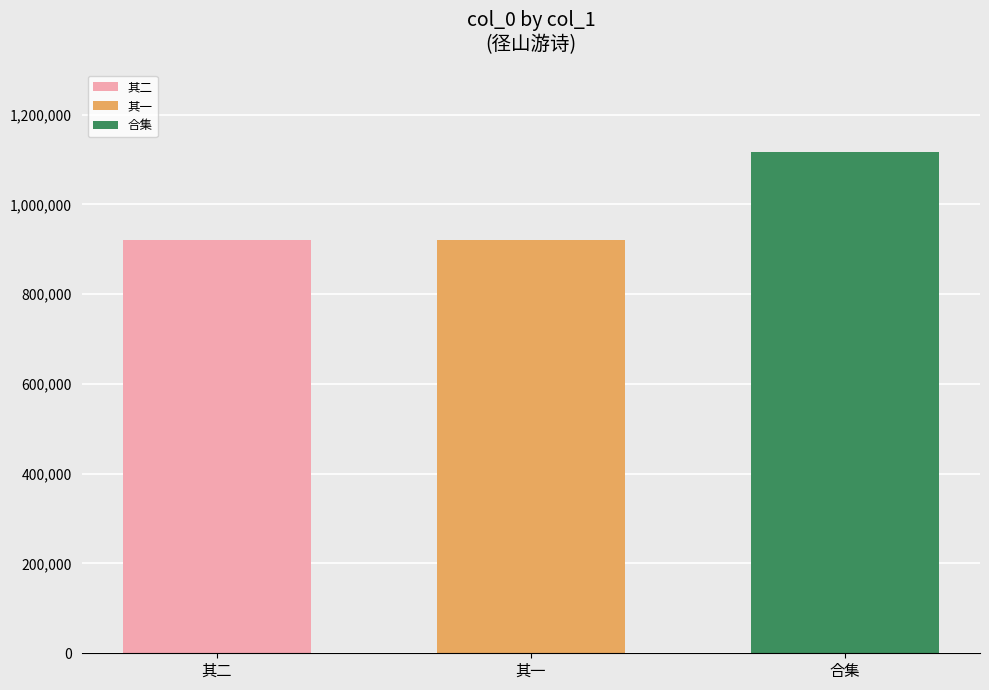

What is the difference between the highest and lowest values at 其一?

196165